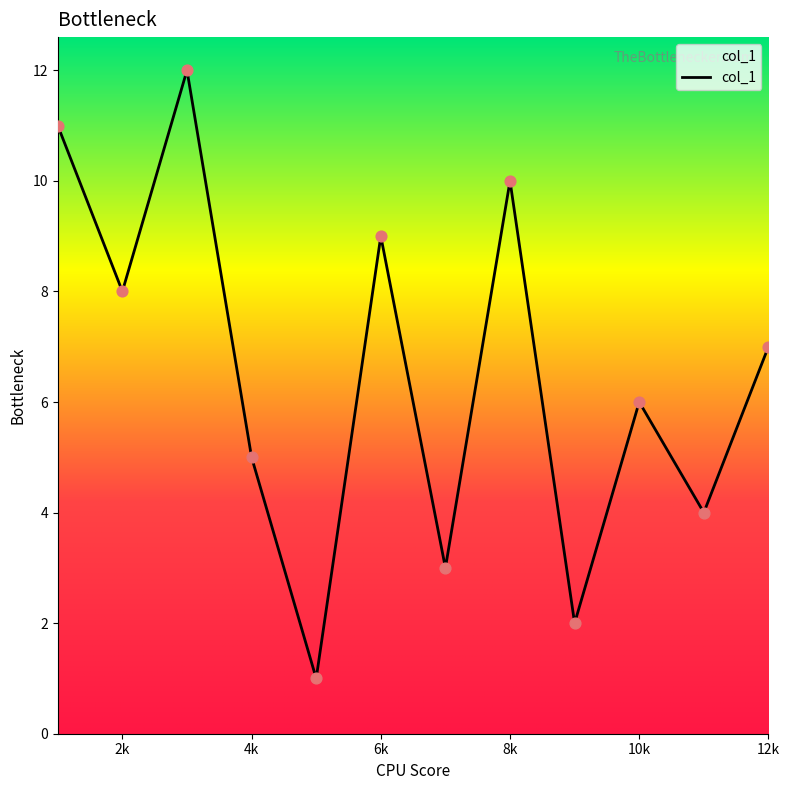

What is the maximum value shown in the chart?

12